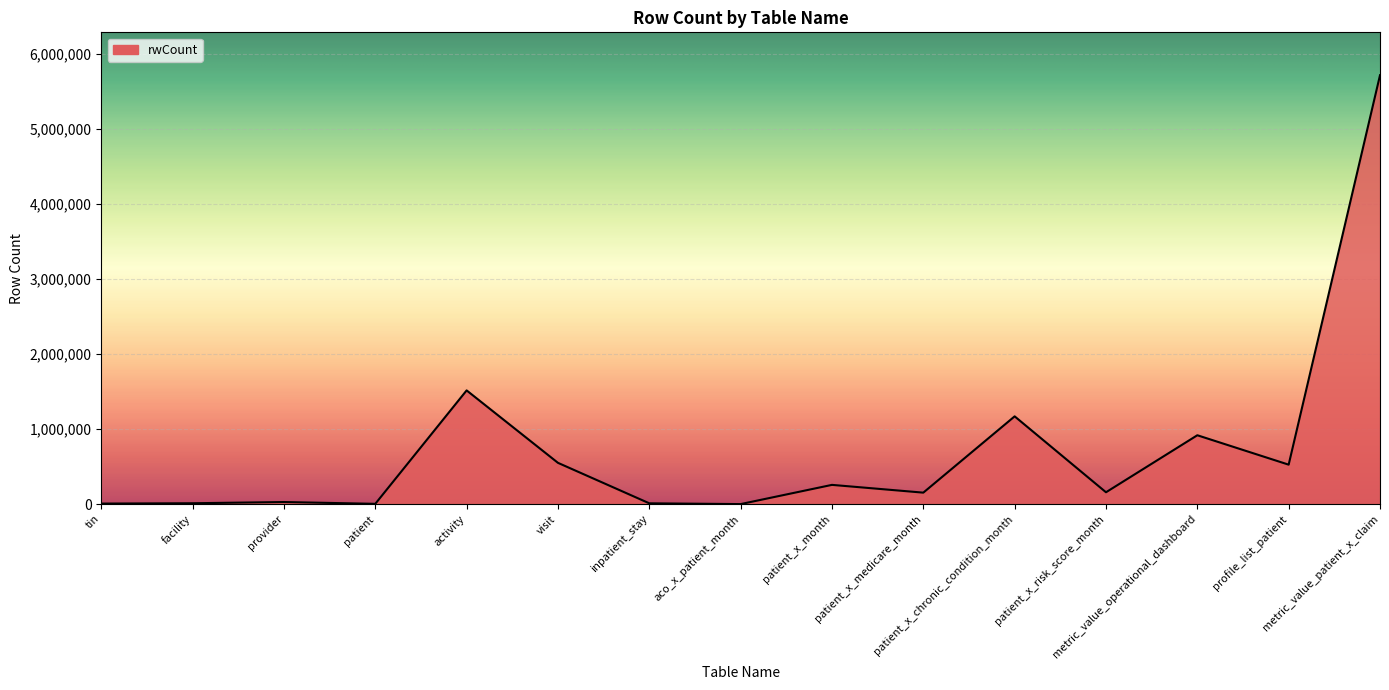

What is the difference between the maximum and minimum values?

5717248